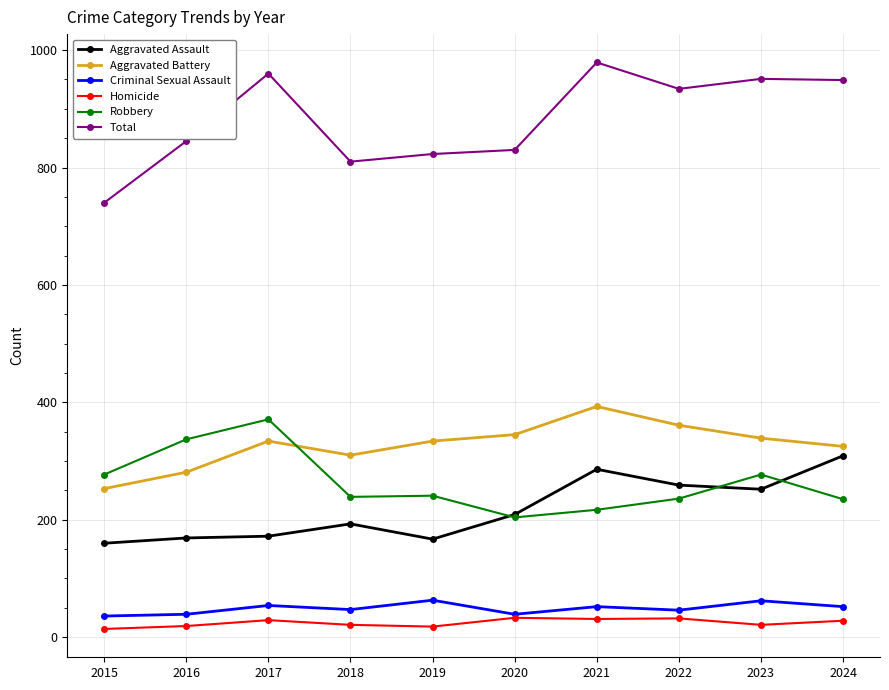

How many distinct data groups are displayed?

6